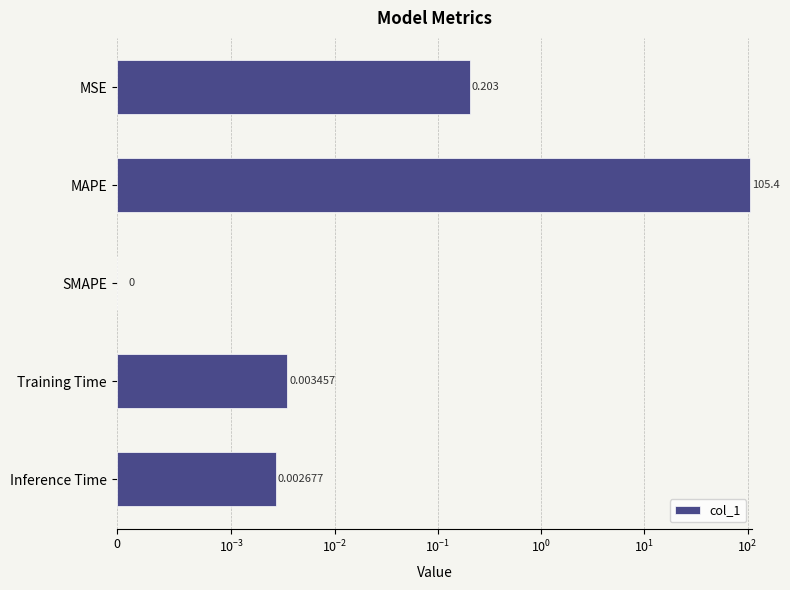

Reading left to right, extract all data points from this chart.

0.2	105.4	0.0	0.0	0.0